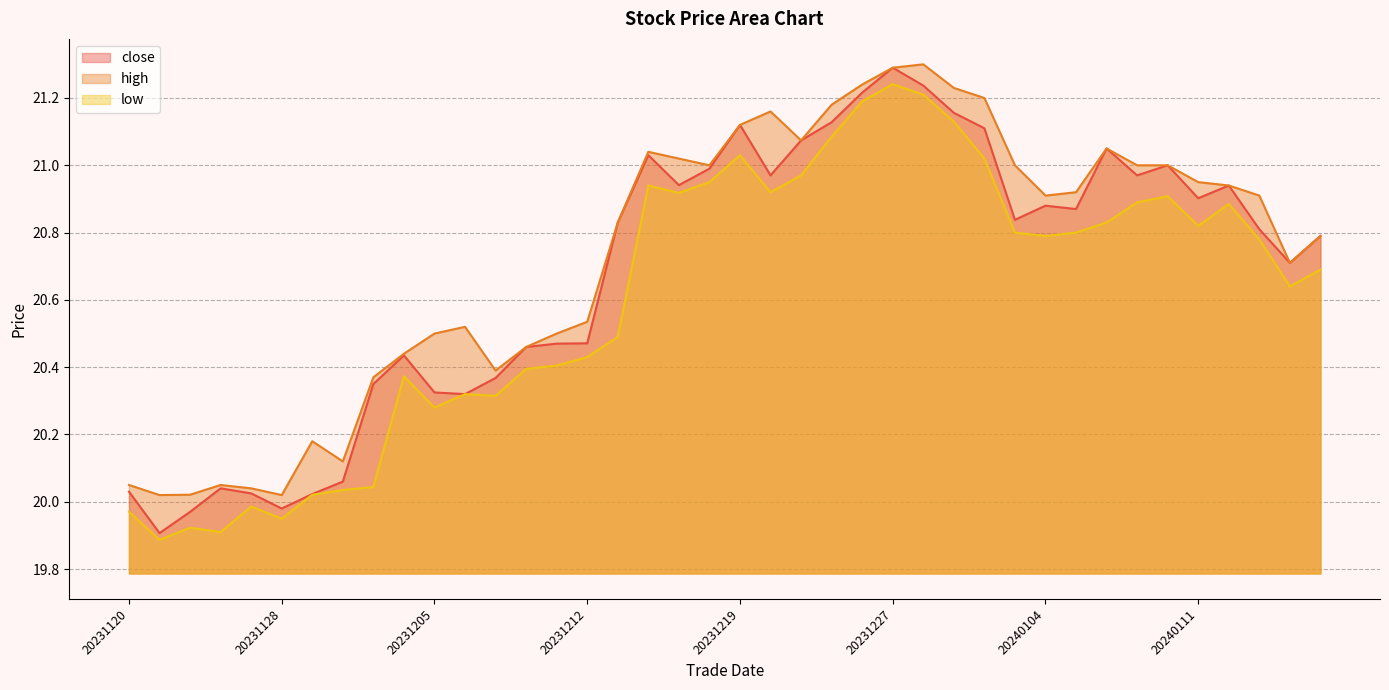

What is the maximum value shown in the chart?

21.3